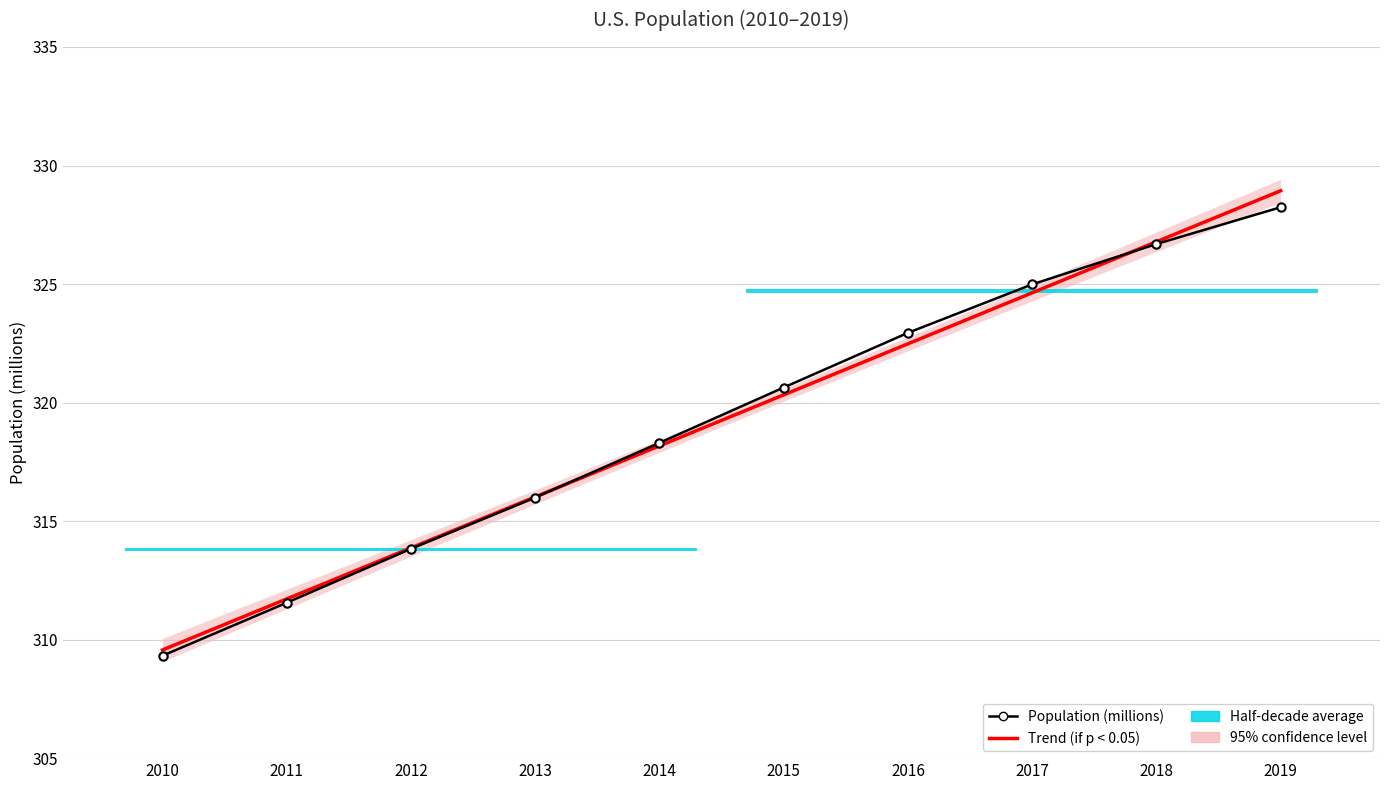

Which series has the widest spread of values?

Trend (if p < 0.05)